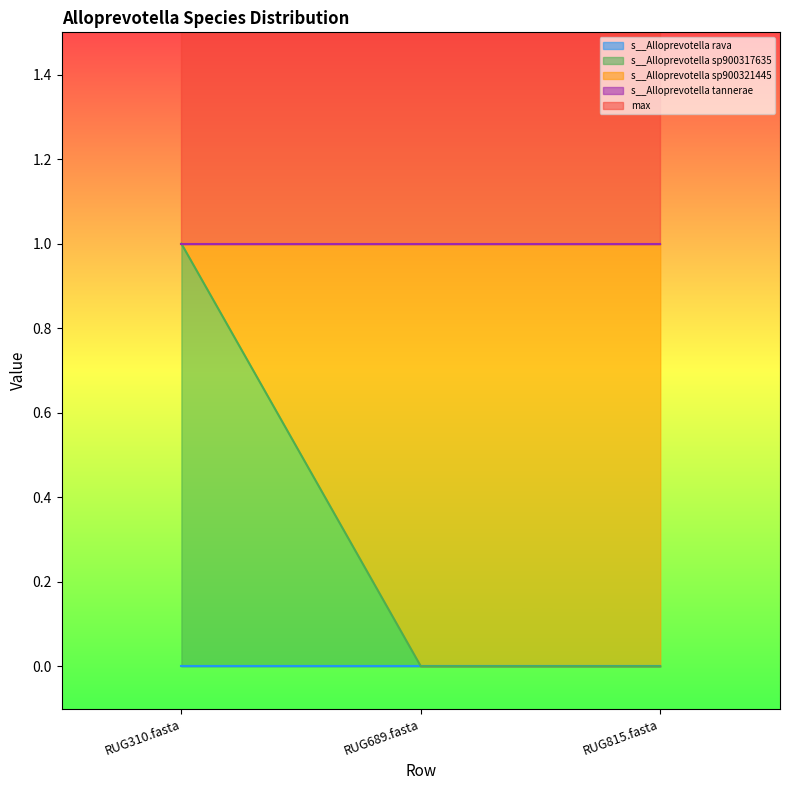

At which label is s__Alloprevotella tannerae closest to 0?

RUG310.fasta